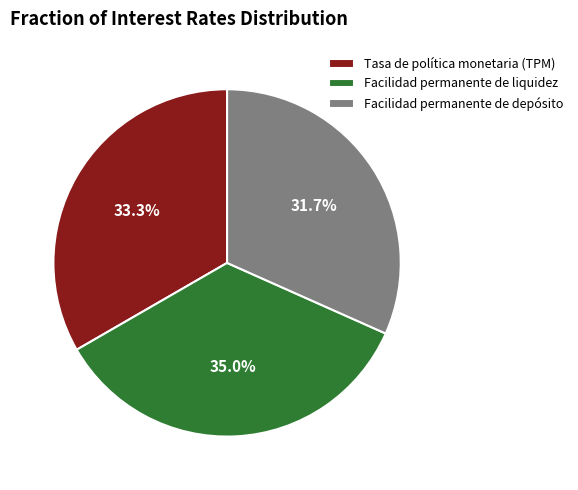

Which has a higher value, Facilidad permanente de liquidez or Facilidad permanente de depósito?

Facilidad permanente de liquidez